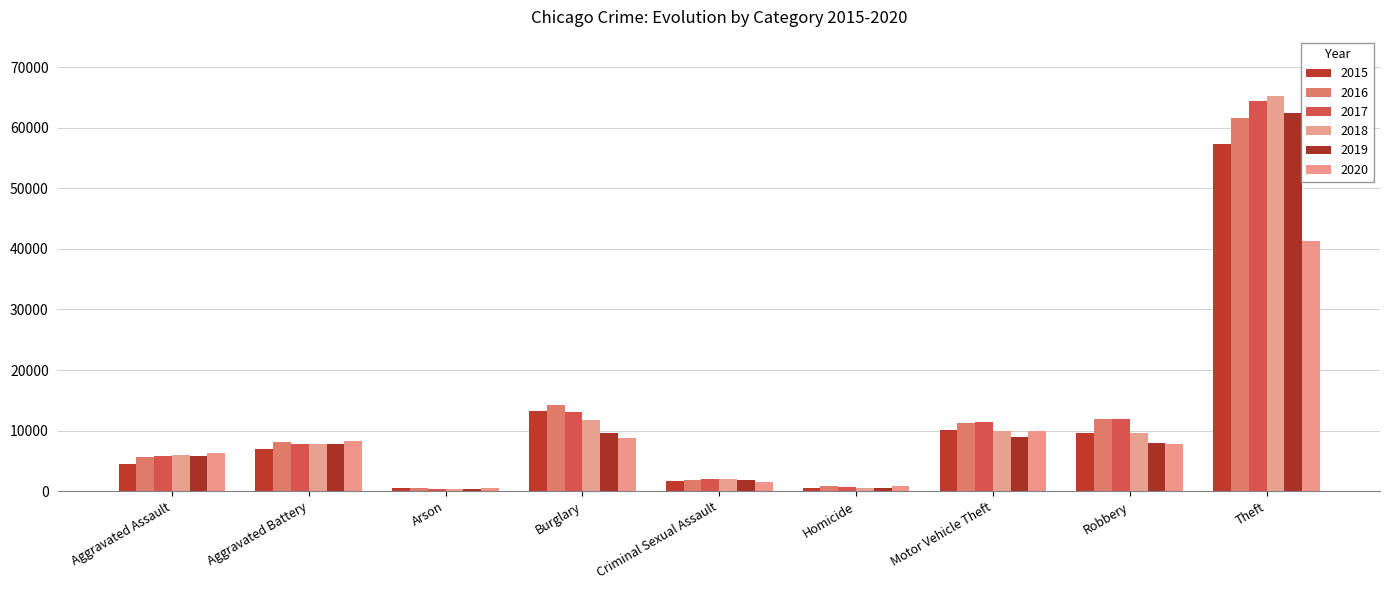

Does the chart contain any negative values?

No